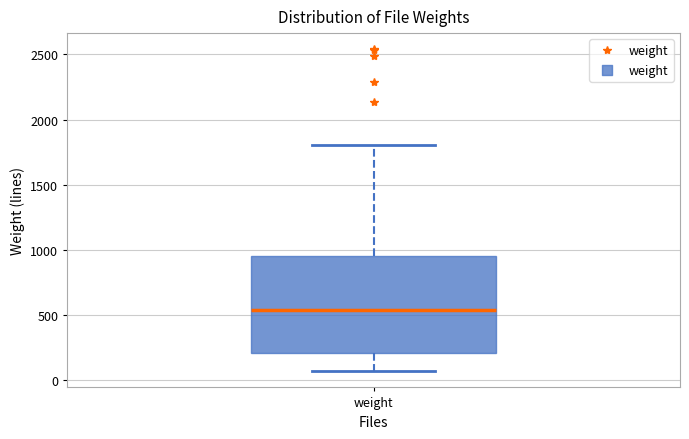

Transcribe this box plot: give where the median line is, the range the box spans, and where the two whiskers end, as read against the y-axis. The values are not printed on the chart, so give them approximately, as read against the axis.

median 550, box 200 to 950, whiskers 50 to 1800